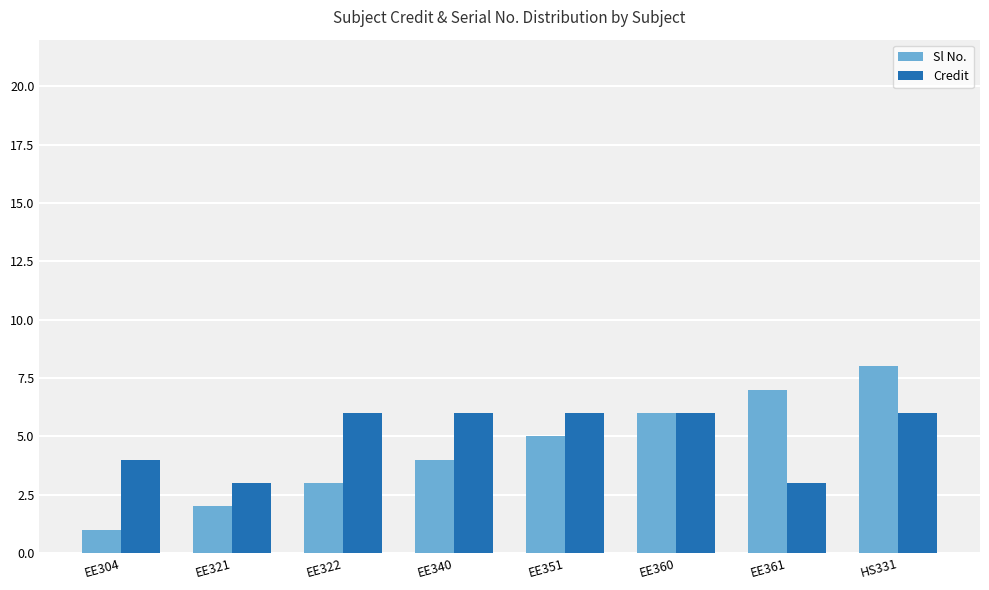

Where is Credit nearest to the value 4?

EE304